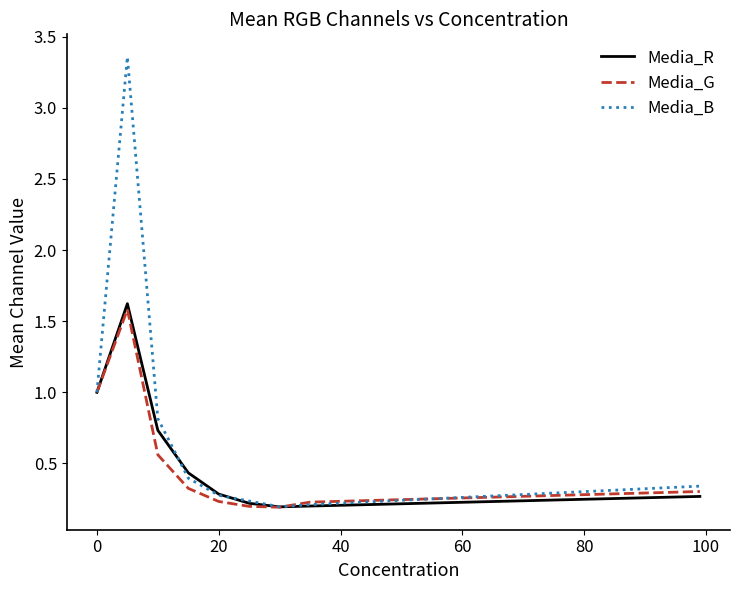

What is the maximum value for Media_R?

1.6